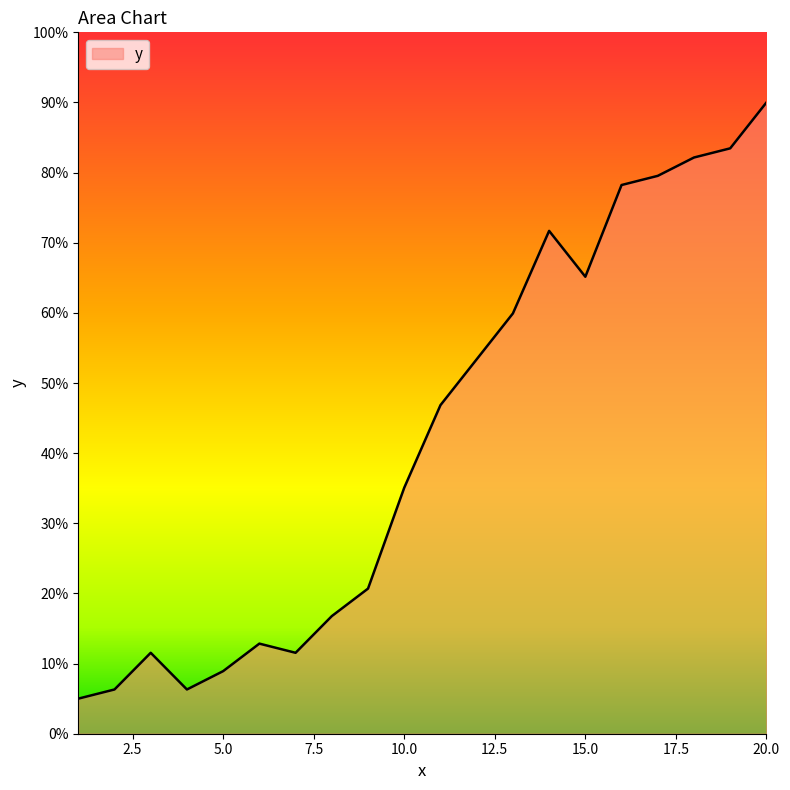

What is the minimum value shown in the chart?

5.0